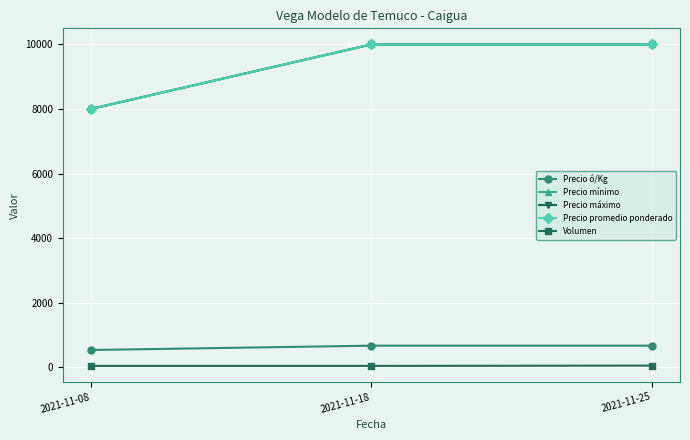

Is this an area chart (filled region under the line)?

No